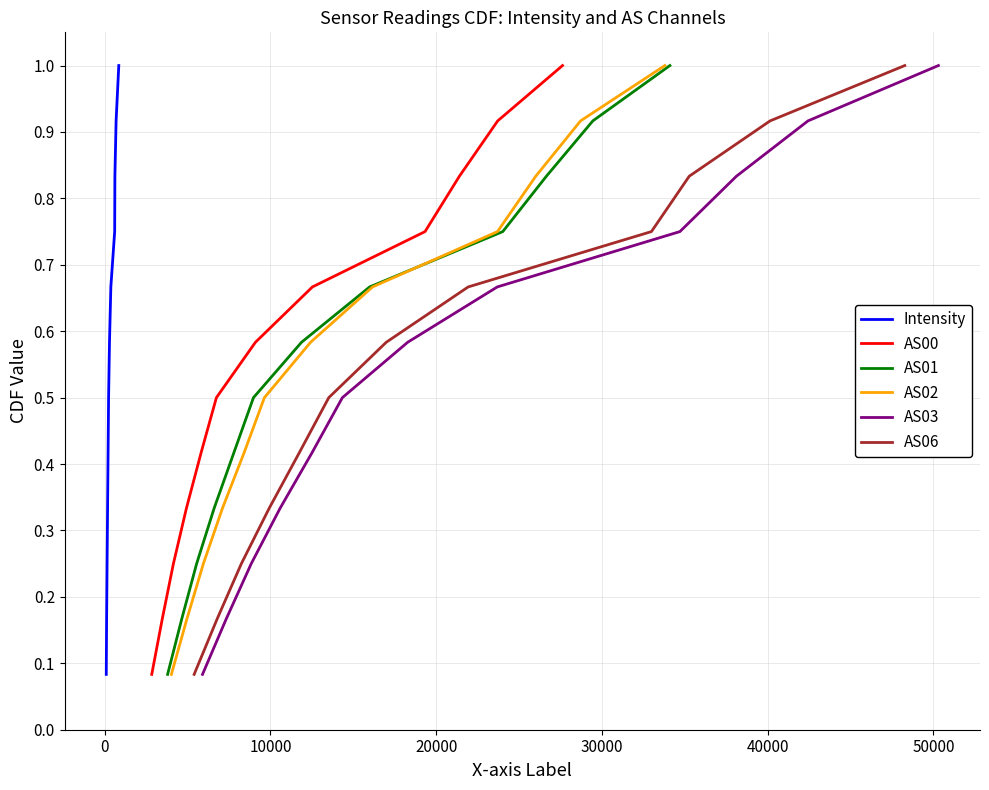

Count the number of data series in this chart.

6